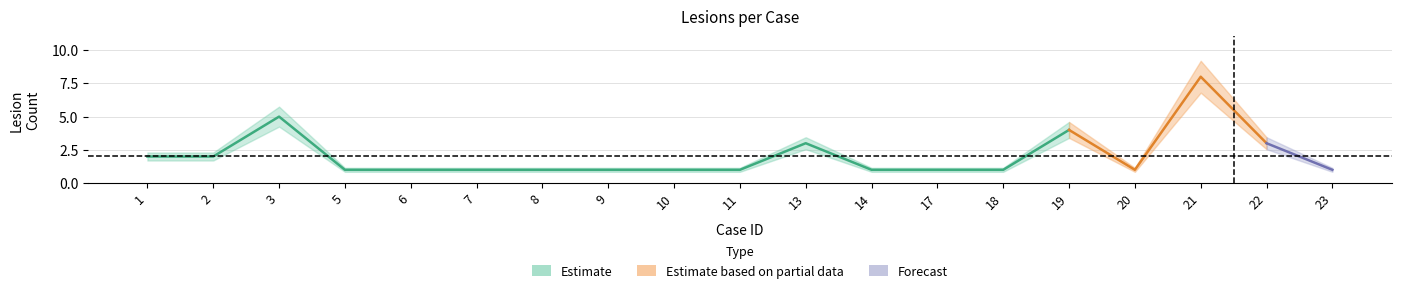

True or false: lesion_count has more than 0 points higher than both neighbors.

True